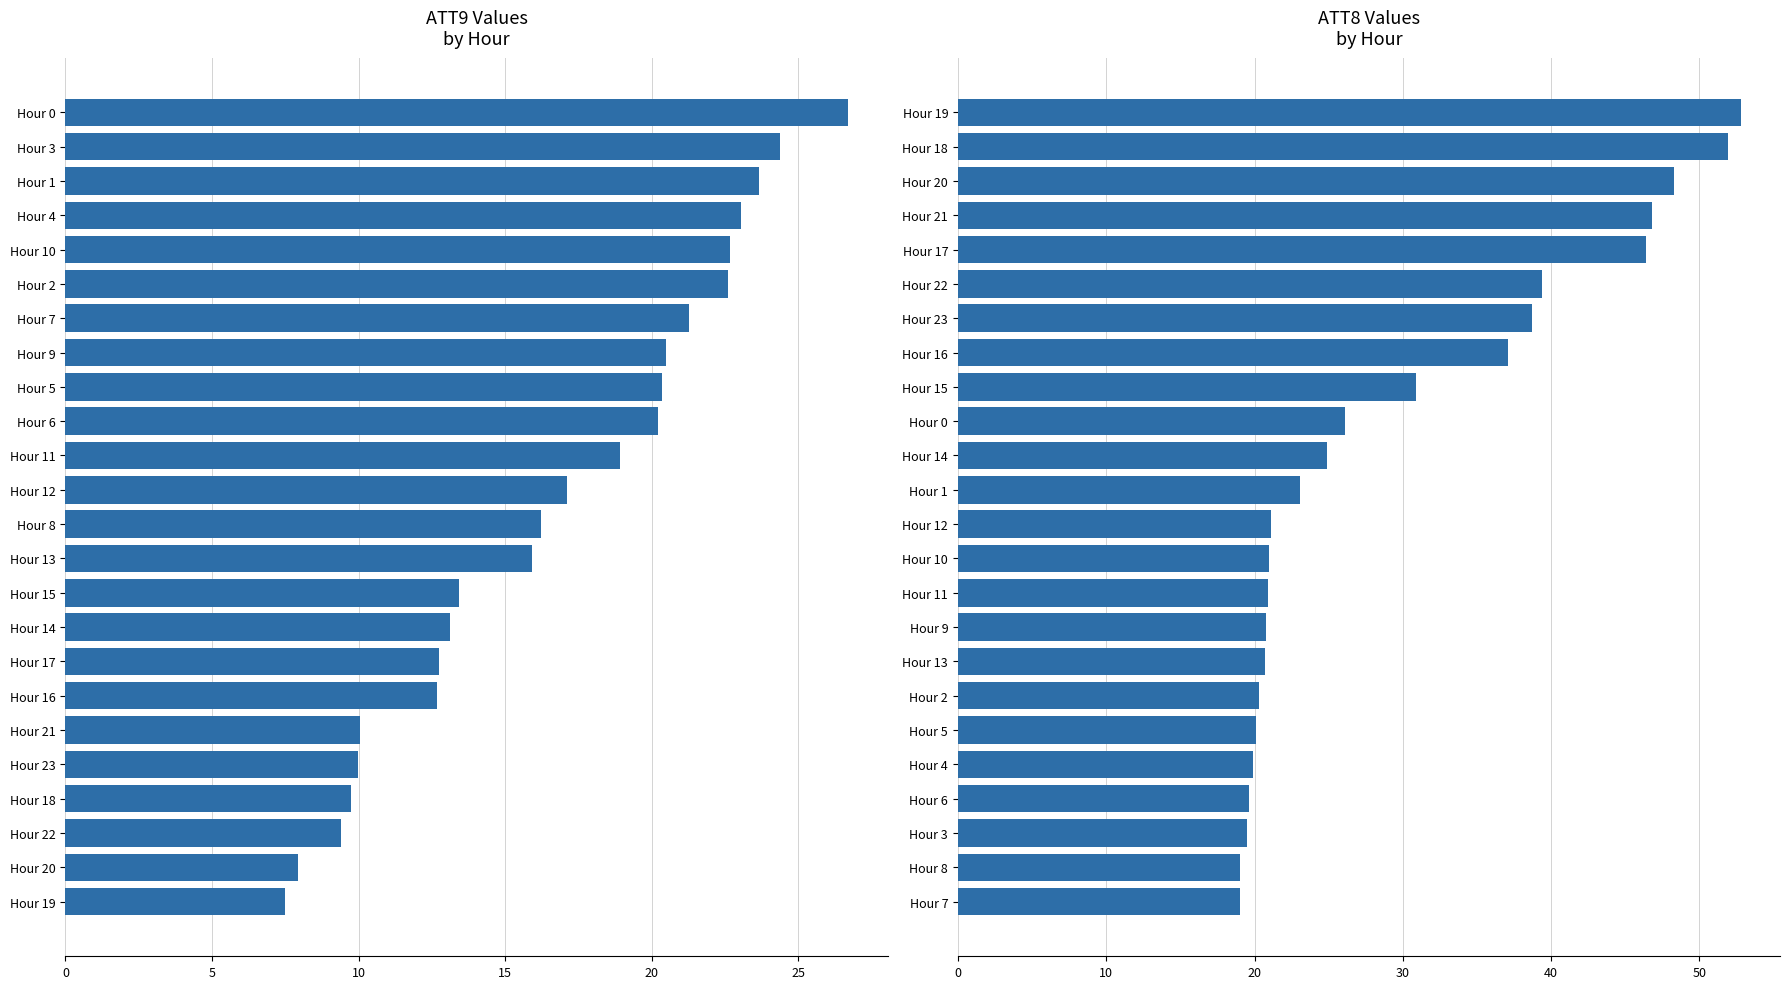

True or false: ATT8 (Volume, thousands) has a value of 12.8 at Hour 15.

False